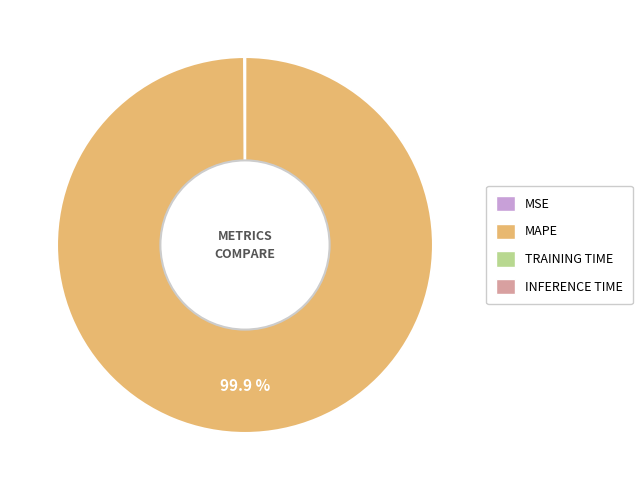

Is there a majority slice in this chart?

Yes